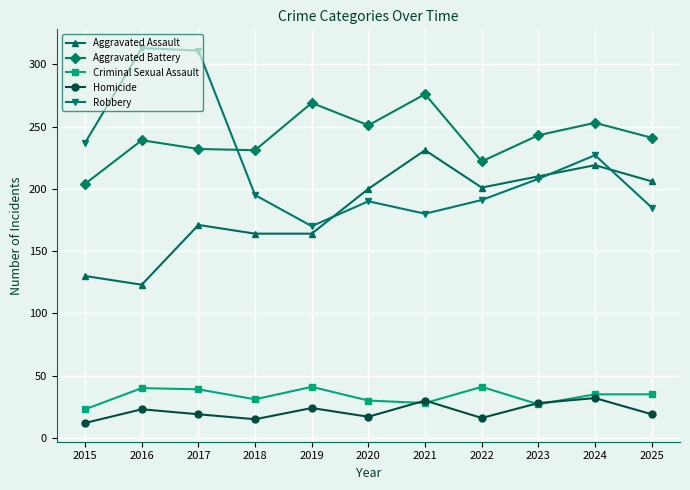

True or false: Homicide and Robbery cross at least once.

False